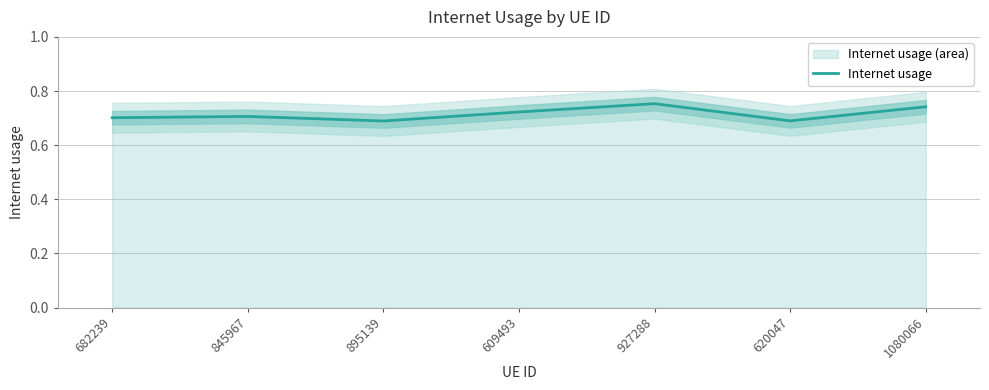

What is the smallest value displayed?

0.7